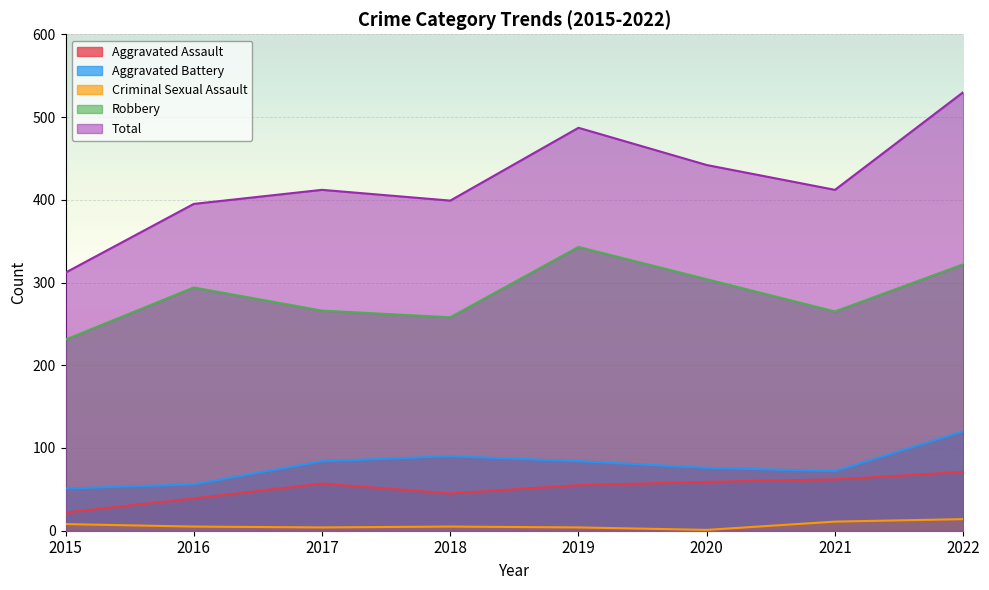

Reading left to right, list all the values displayed in this chart.

Aggravated Assault: 2015=22	2016=39	2017=57	2018=45	2019=55	2020=59	2021=62	2022=71
Aggravated Battery: 2015=51	2016=56	2017=84	2018=90	2019=84	2020=76	2021=72	2022=120
Criminal Sexual Assault: 2015=8	2016=5	2017=4	2018=5	2019=4	2020=1	2021=11	2022=14
Robbery: 2015=231	2016=294	2017=266	2018=258	2019=343	2020=304	2021=265	2022=322
Total: 2015=312	2016=395	2017=412	2018=399	2019=487	2020=442	2021=412	2022=530